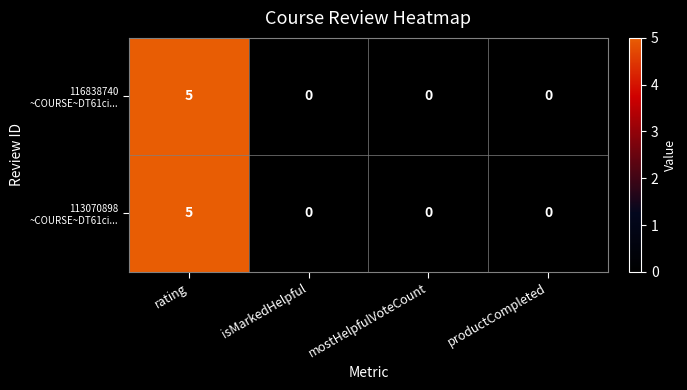

What is the maximum value shown in the chart?

5